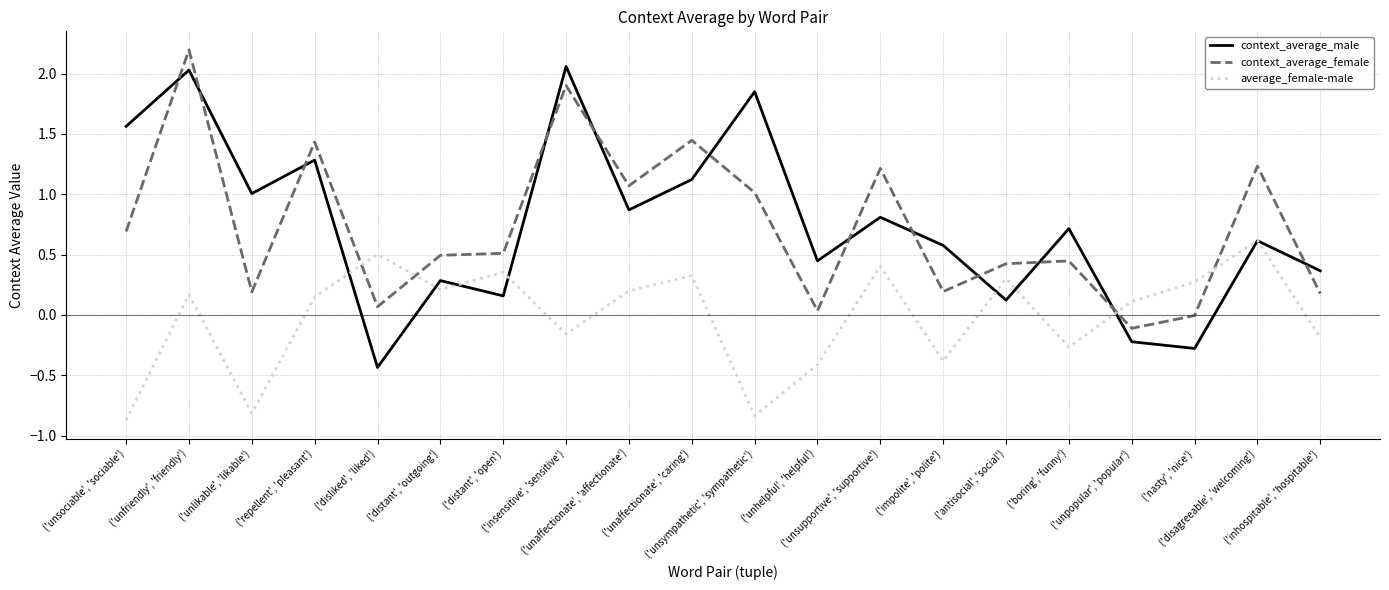

How many interior local peaks does the context_average_male series have?

8